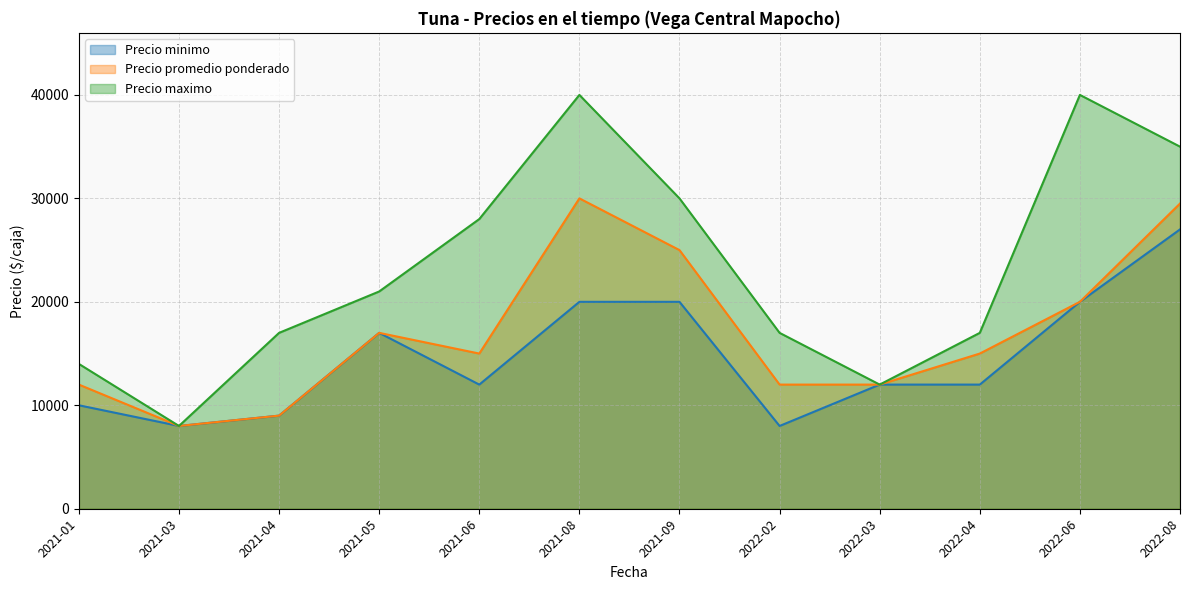

How many lines are shown in the chart?

3